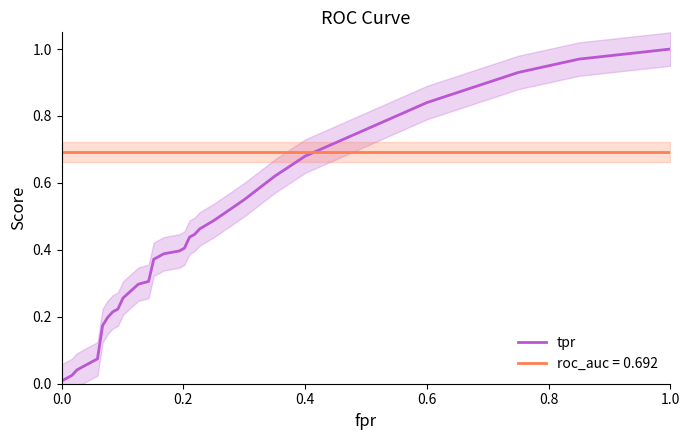

How many lines are shown in the chart?

1